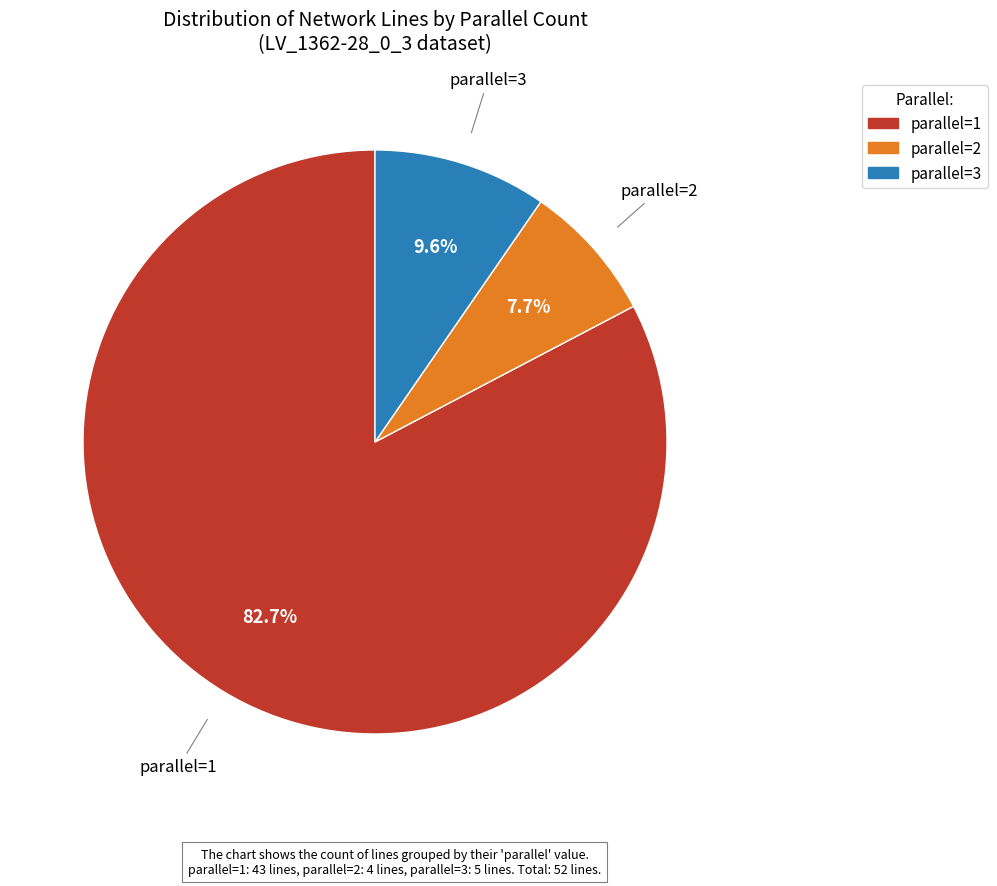

Which slice is the smallest?

parallel=2